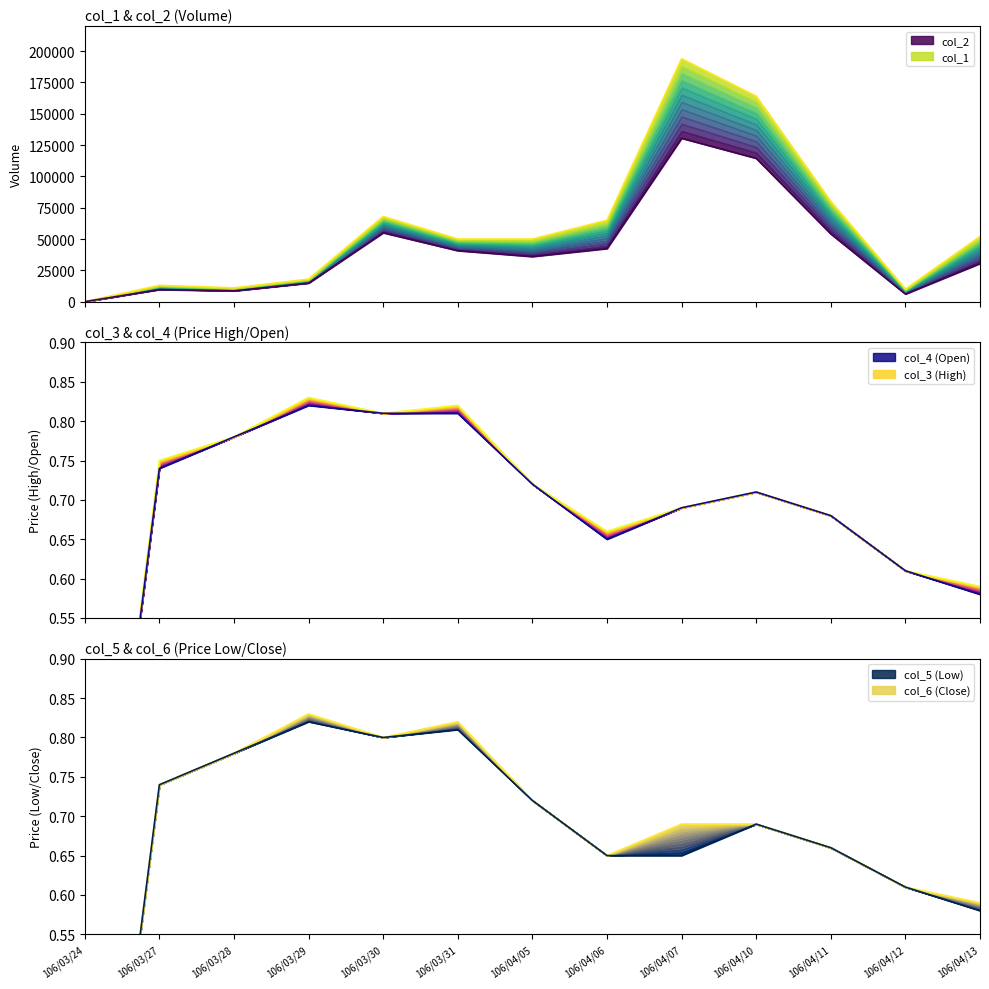

Which label corresponds to the largest value in the chart?

106/04/07